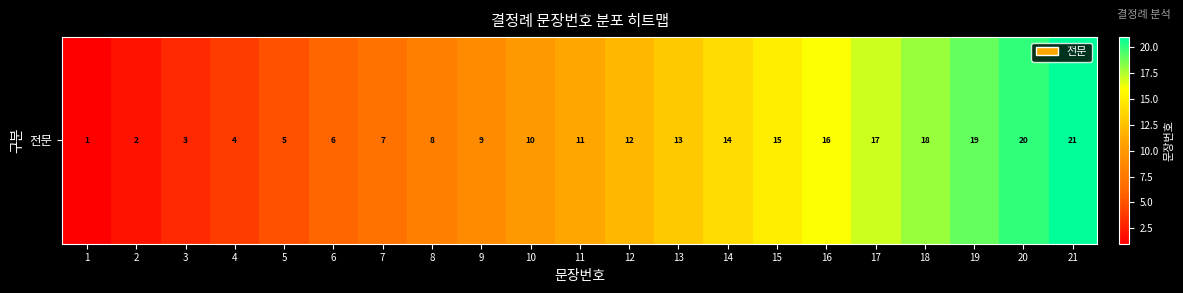

Approximately how many times larger is the value at 8 compared to 16?

0.5